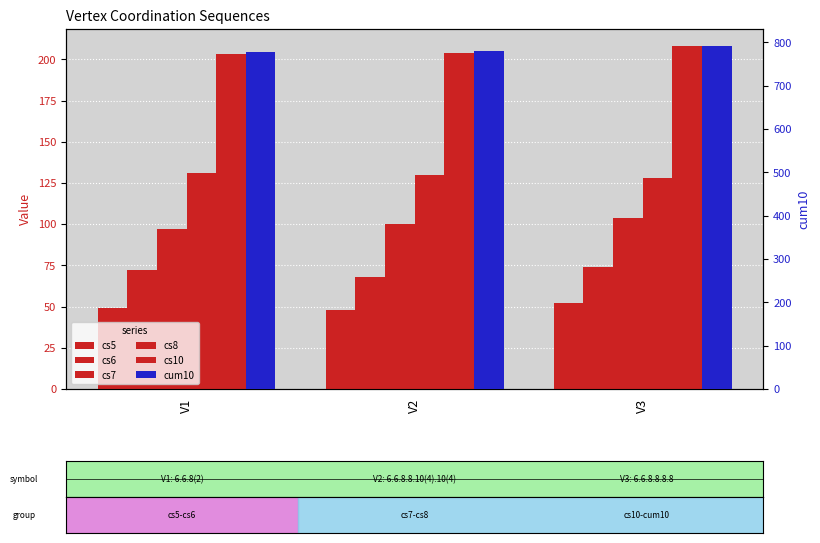

Is the value of cs6 at V1 greater than the value of cum10 at V1?

No